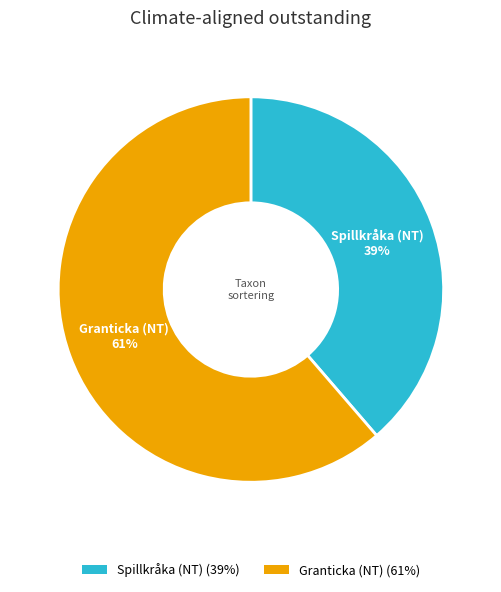

Does any single category account for the majority?

Yes